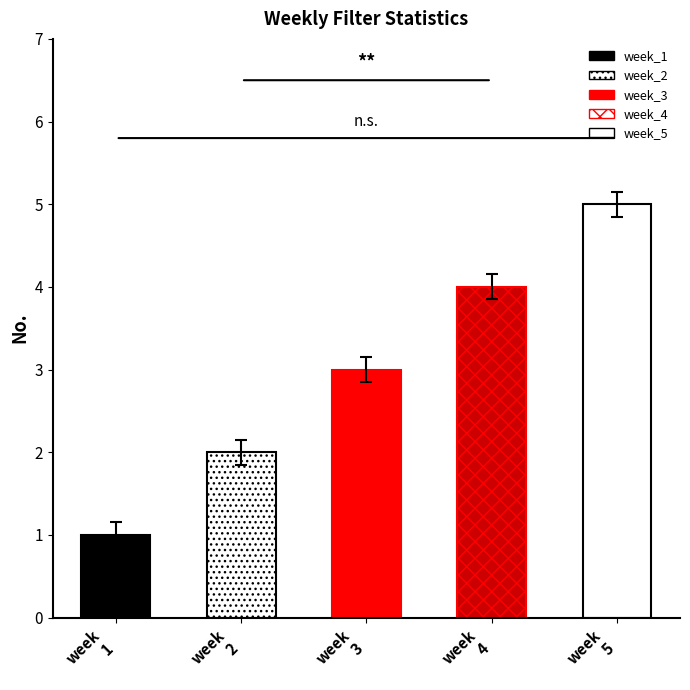

What is the difference between the second highest and second lowest values?

2.0